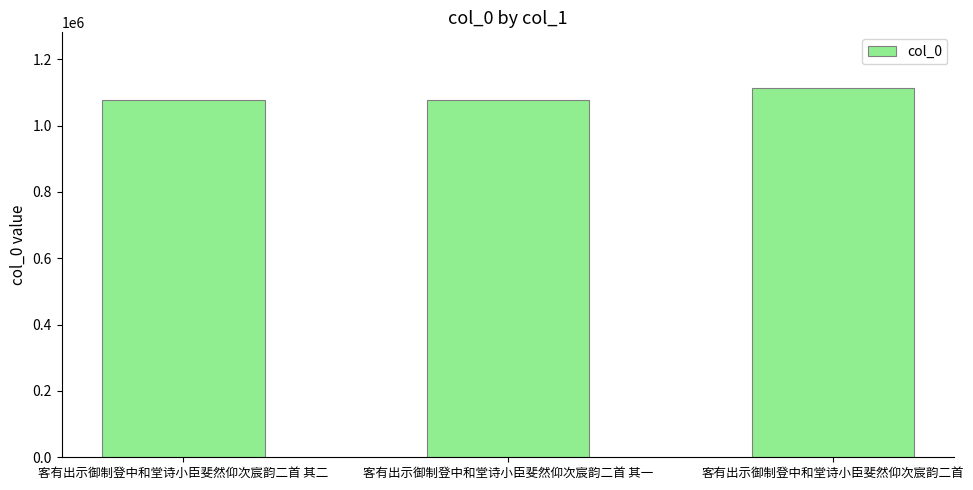

At which category does the chart reach its peak across all series?

客有出示御制登中和堂诗小臣斐然仰次宸韵二首